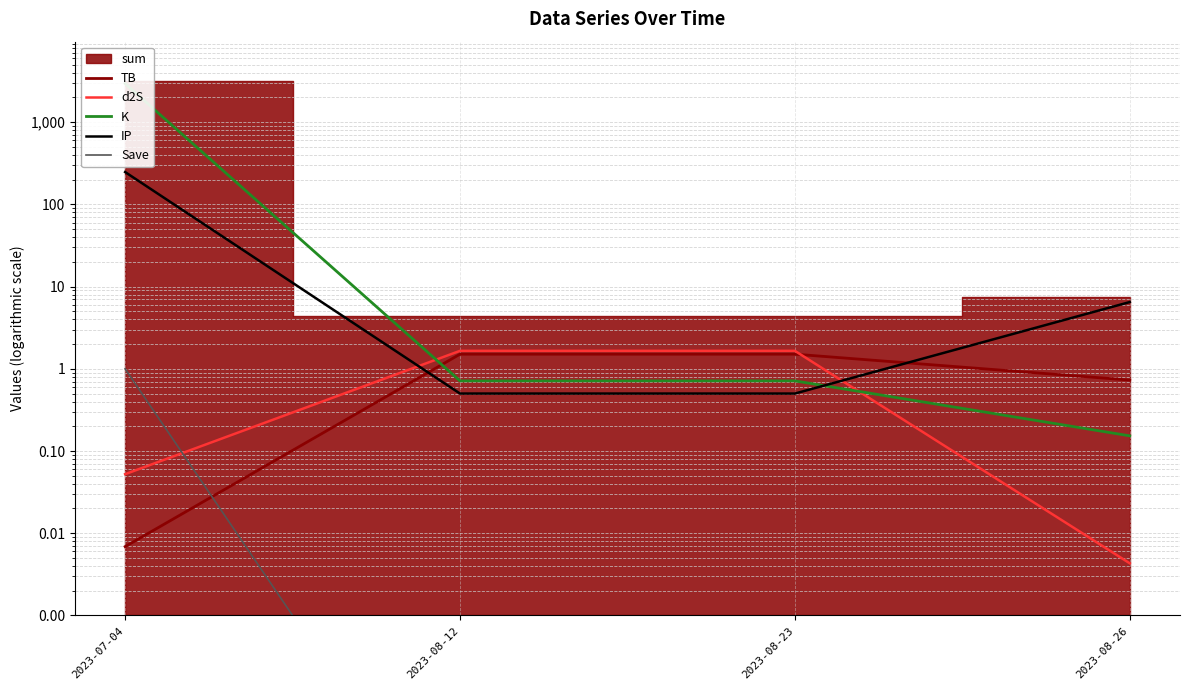

How many lines are shown in the chart?

5